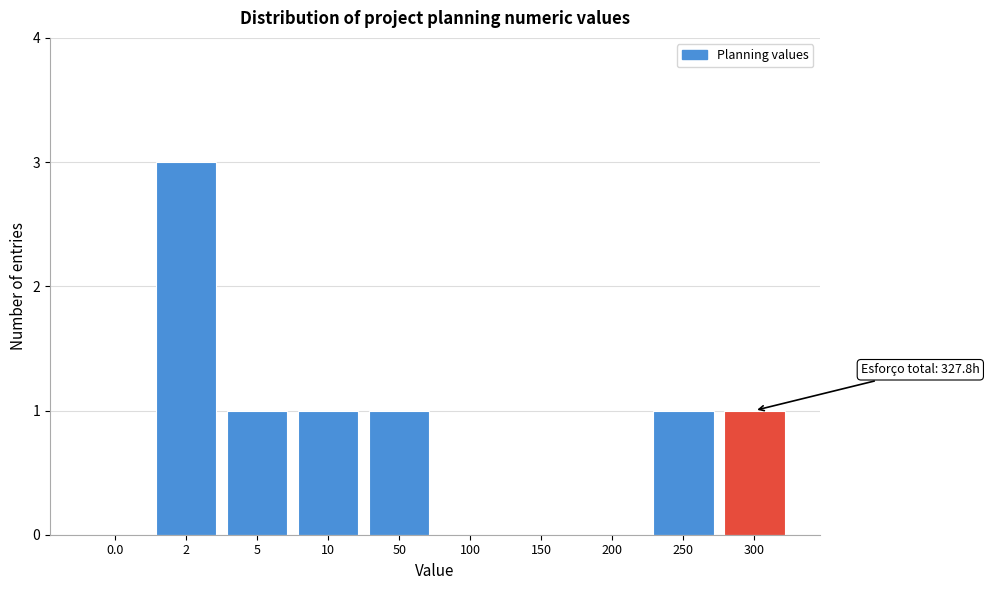

Reading left to right, list all the values displayed in this chart.

0.0=0	2=3	5=1	10=1	50=1	100=0	150=0	200=0	250=1	300=1